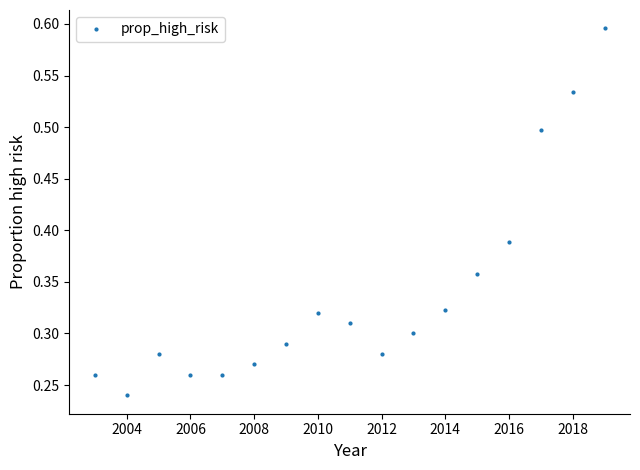

Does the chart have visible grid lines?

No